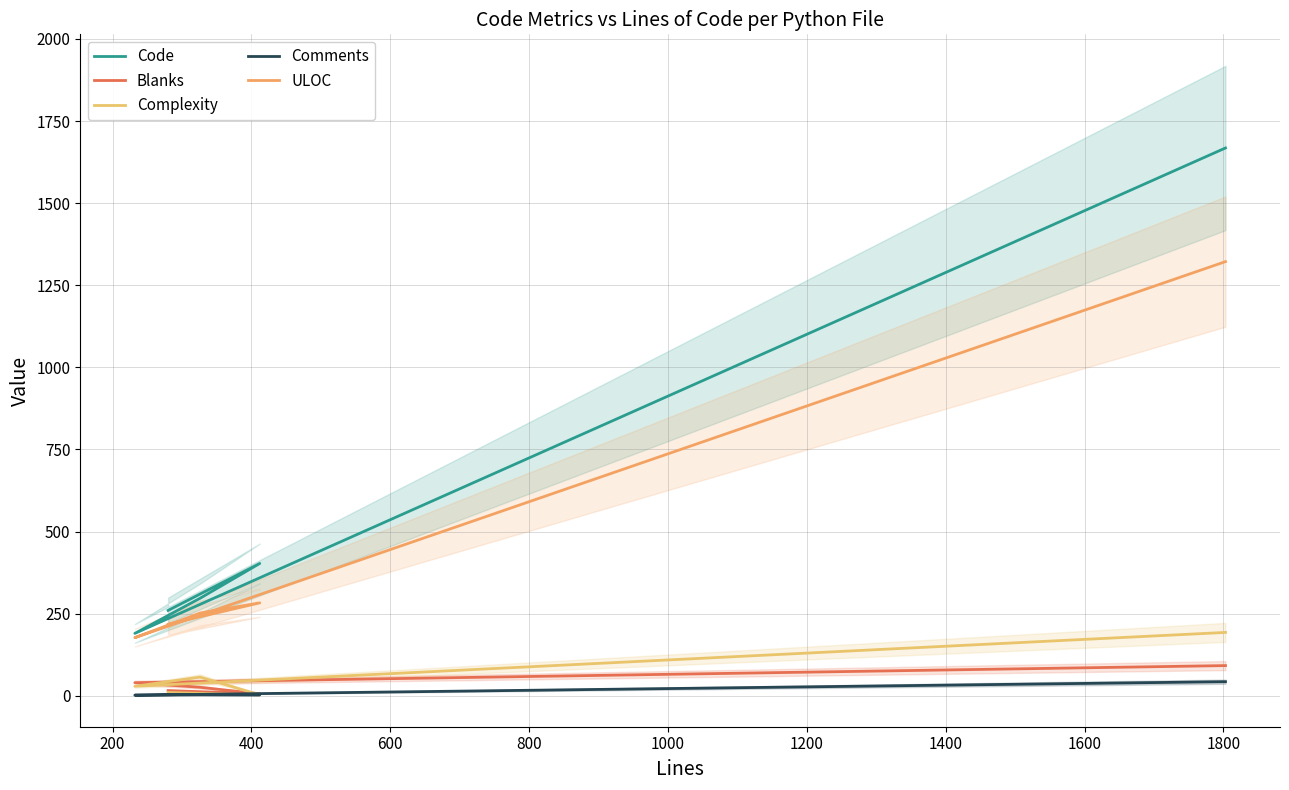

What is the lowest value of the ULOC series?

177